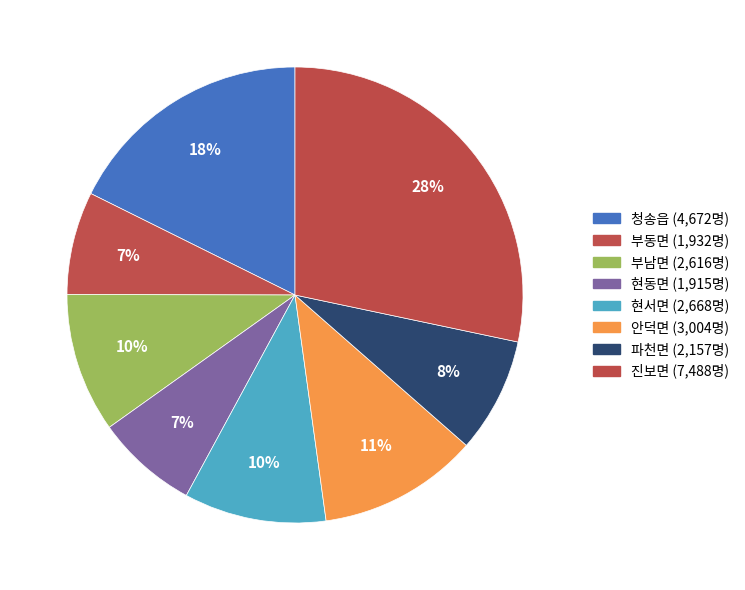

What percentage do 청송읍 and 부남면 together represent?

27.6%